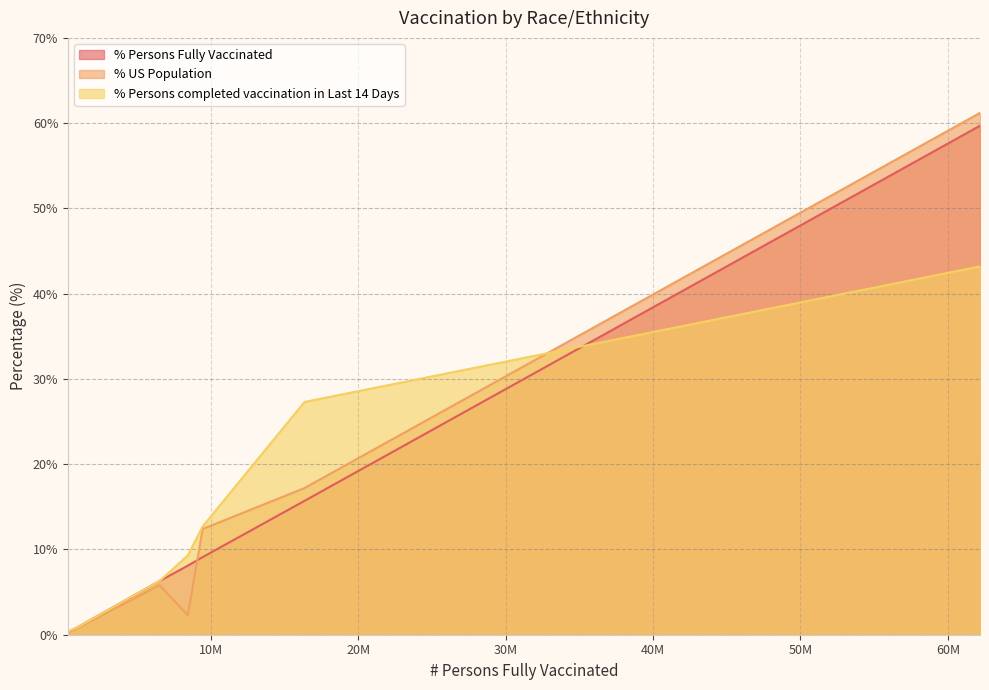

Reading right to left, list all the values displayed in this chart.

% Persons Fully Vaccinated: Multiple/Other Non_Hispanic=8.1	White Non_Hispanic=59.7	Native Hawaiian/Other Pacific Islander=0.3	Black Non_Hispanic=9.1	Asian Non_Hispanic=6.3	American Indian/Alaska Native=0.9	Hispanic/Latino=15.7
% US Population: Multiple/Other Non_Hispanic=2.3	White Non_Hispanic=61.2	Native Hawaiian/Other Pacific Islander=0.3	Black Non_Hispanic=12.4	Asian Non_Hispanic=5.8	American Indian/Alaska Native=0.8	Hispanic/Latino=17.2
% Persons completed vaccination in Last 14 Days: Multiple/Other Non_Hispanic=9.3	White Non_Hispanic=43.2	Native Hawaiian/Other Pacific Islander=0.4	Black Non_Hispanic=12.7	Asian Non_Hispanic=6.3	American Indian/Alaska Native=0.9	Hispanic/Latino=27.3